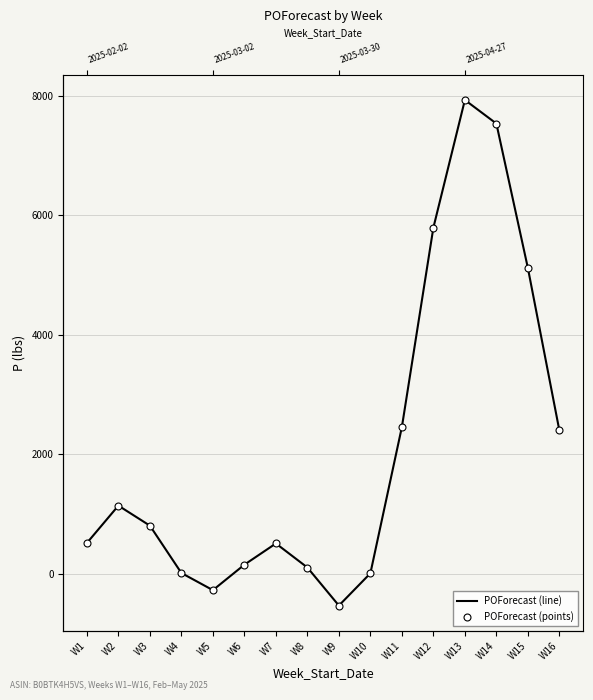

True or false: POForecast (points) has a value of 5792 at W12.

True